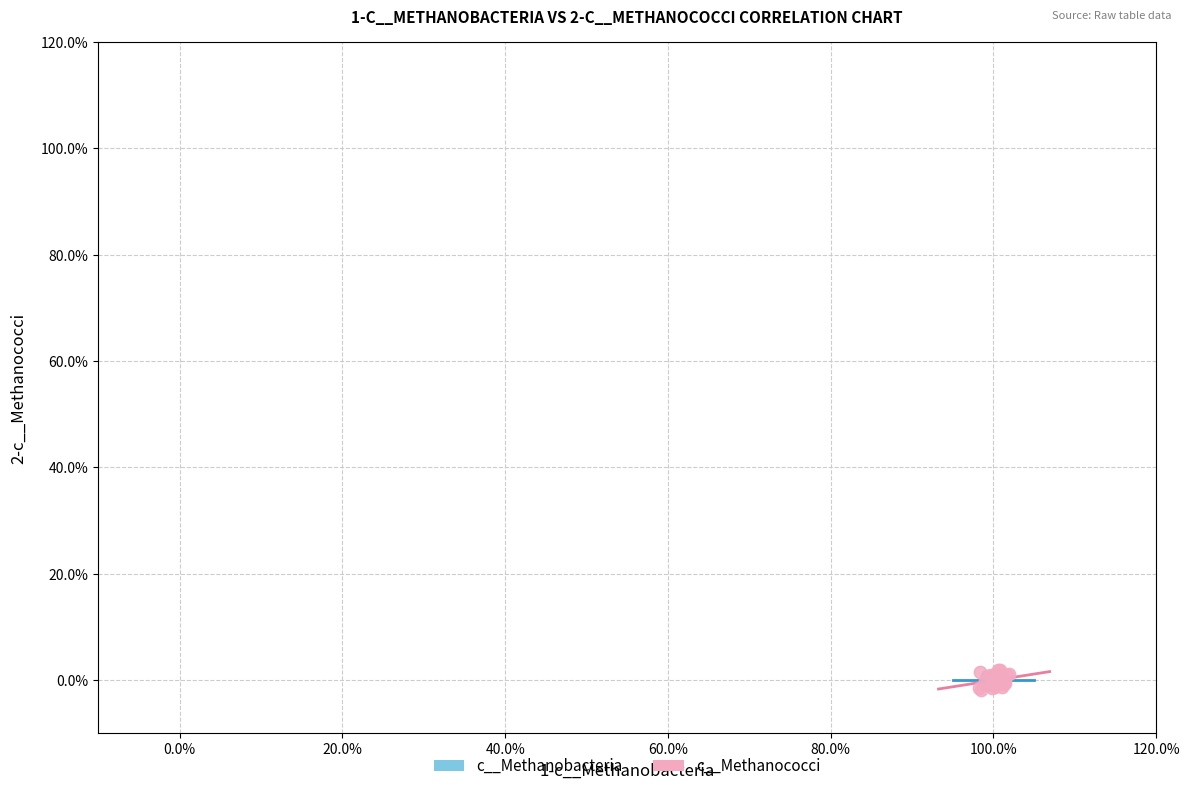

What are all the series names shown in the legend?

c__Methanobacteria, c__Methanococci